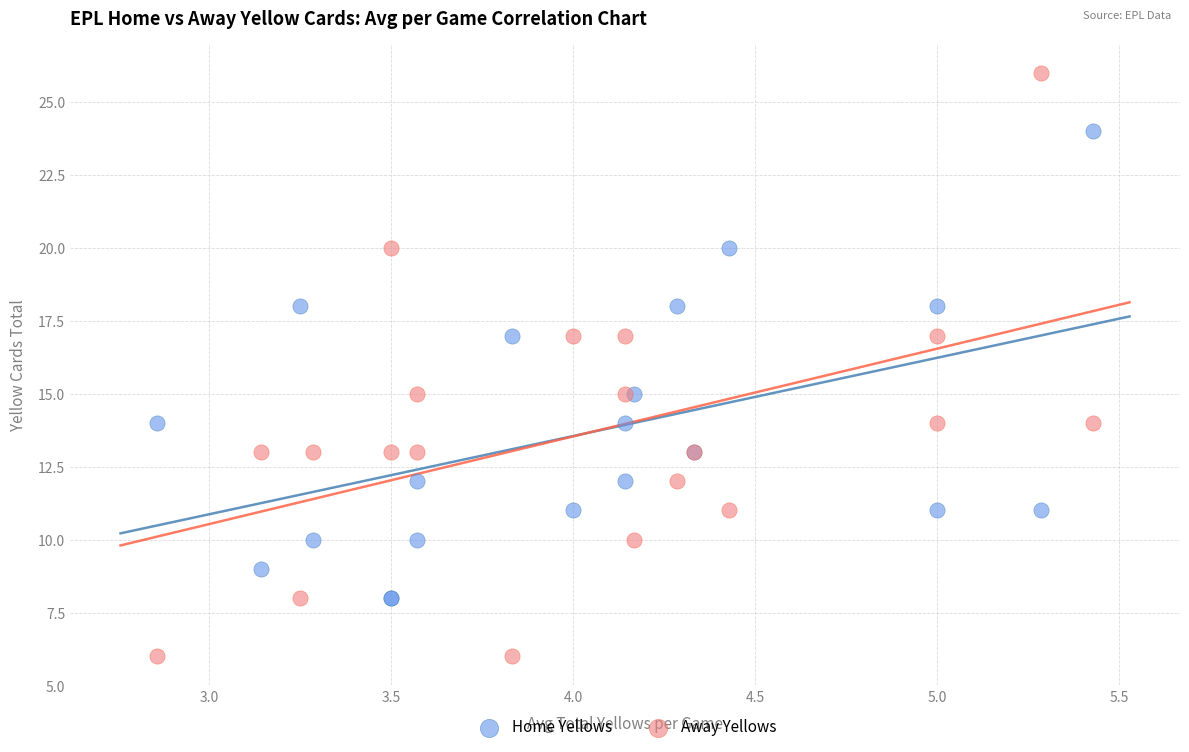

Which series has the widest spread of Y values?

Away Yellows